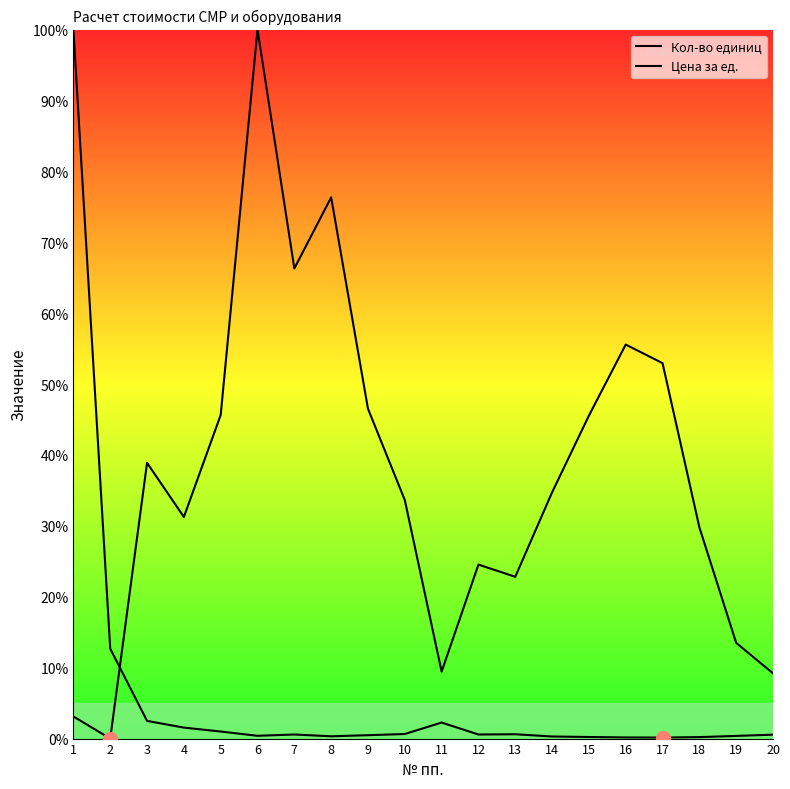

What is the average value of the Цена за ед. series?

37.0